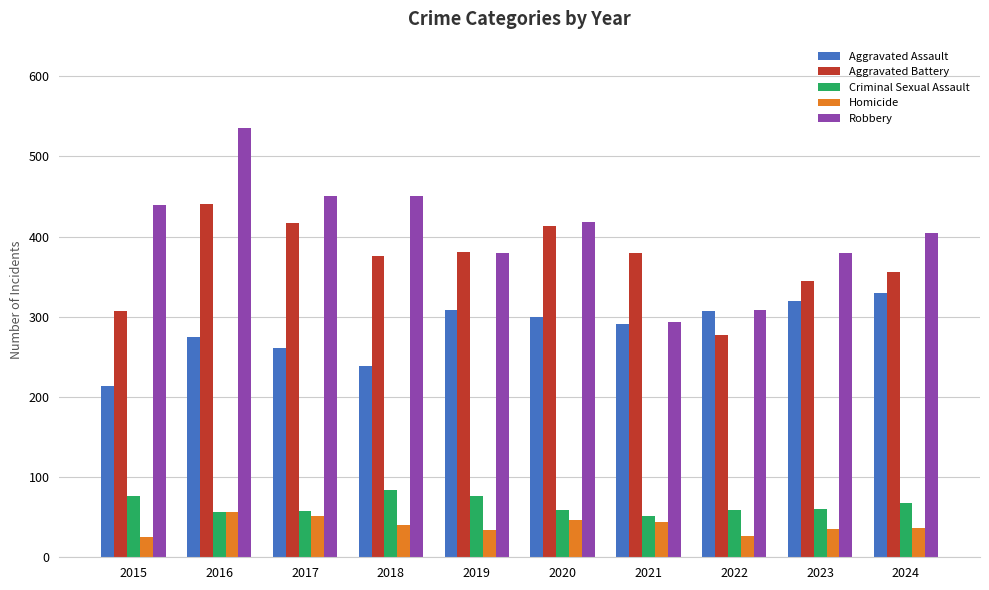

What is the value of the Aggravated Assault bar at the 4th from the left?

239